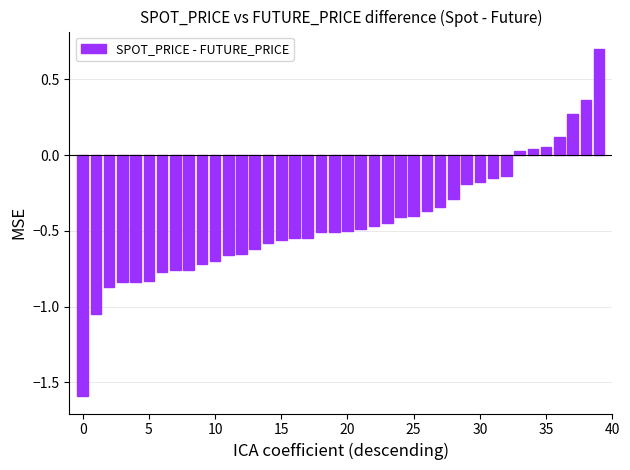

What is the sum of all values?

-17.7